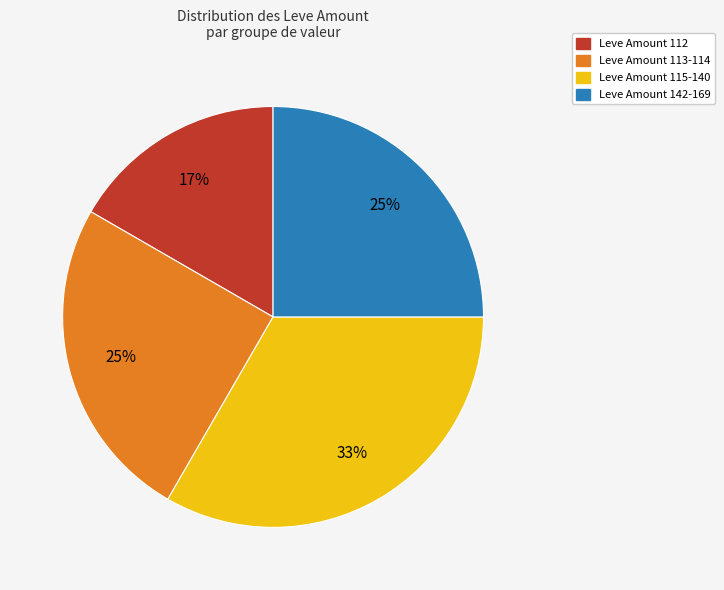

What is the largest slice in the pie chart?

Leve Amount 115-140